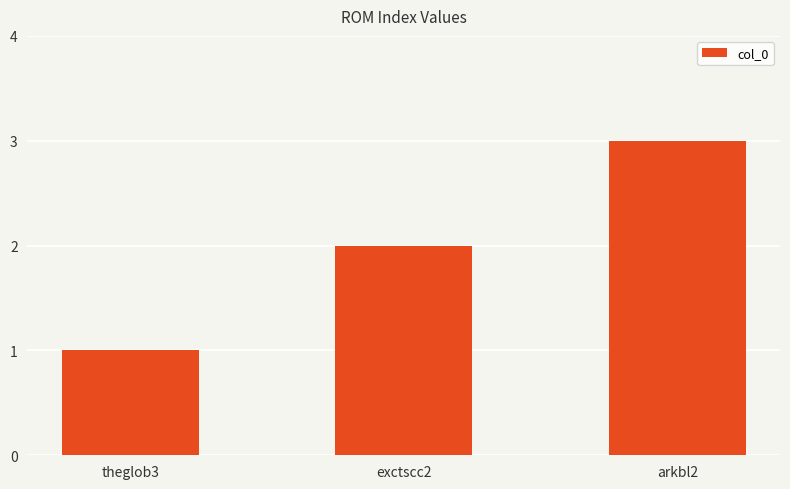

What is the label of the 1st bar from the right?

arkbl2